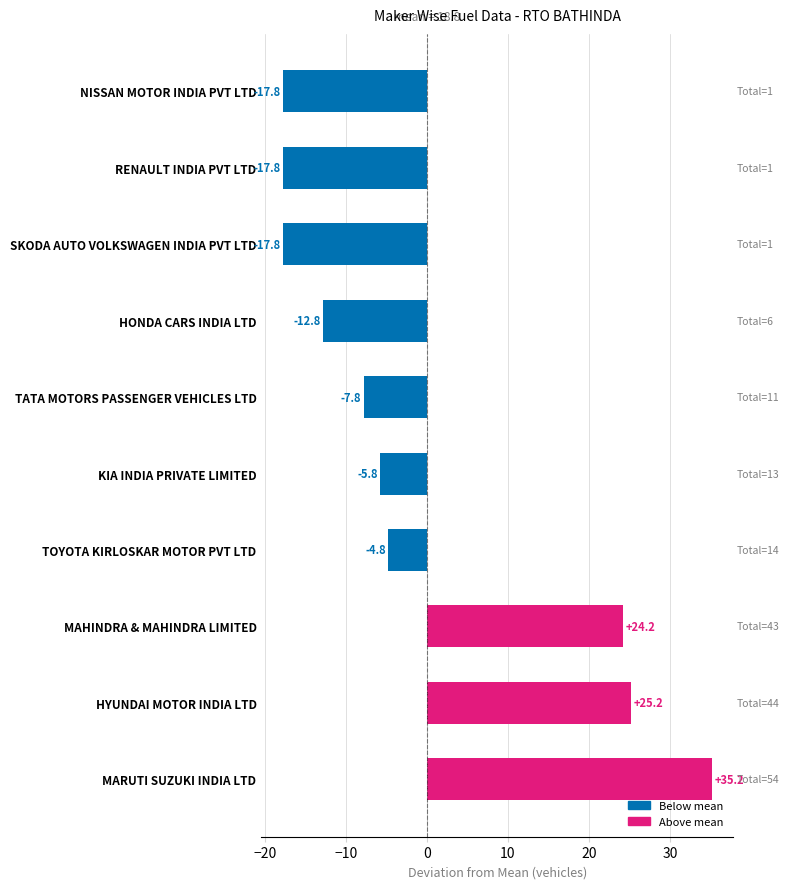

The chart shows a value of 7.1 at MARUTI SUZUKI INDIA LTD. True or false?

False